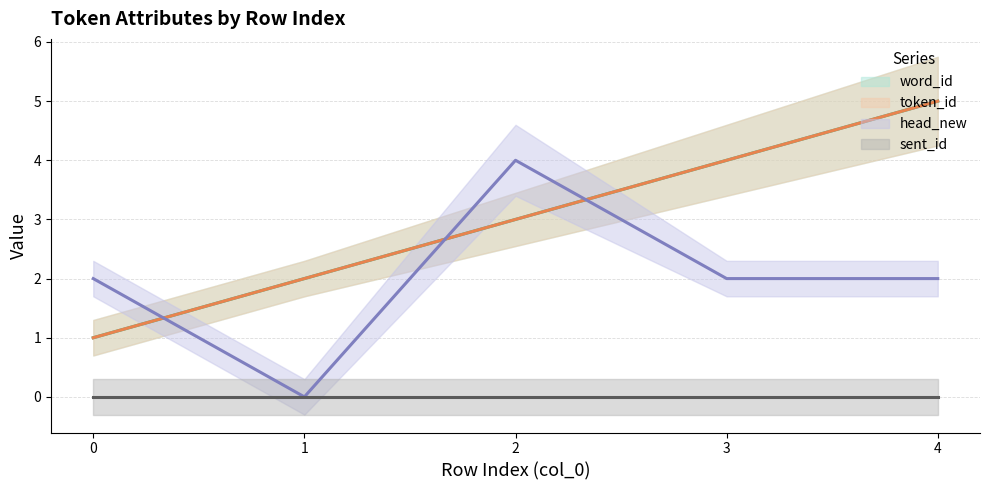

What is the average value of the head_new (line) series?

2